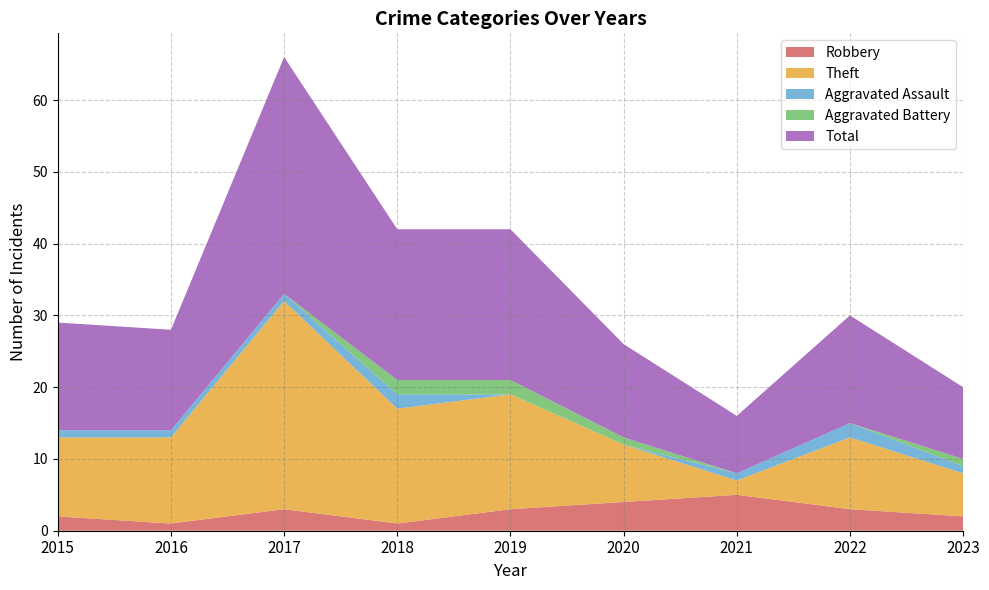

Reading right to left, extract all data points from this chart.

Robbery: 2	3	5	4	3	1	3	1	2
Theft: 6	10	2	8	16	16	29	12	11
Aggravated Assault: 1	2	1	0	0	2	1	1	1
Aggravated Battery: 1	0	0	1	2	2	0	0	0
Total: 10	15	8	13	21	21	33	14	15